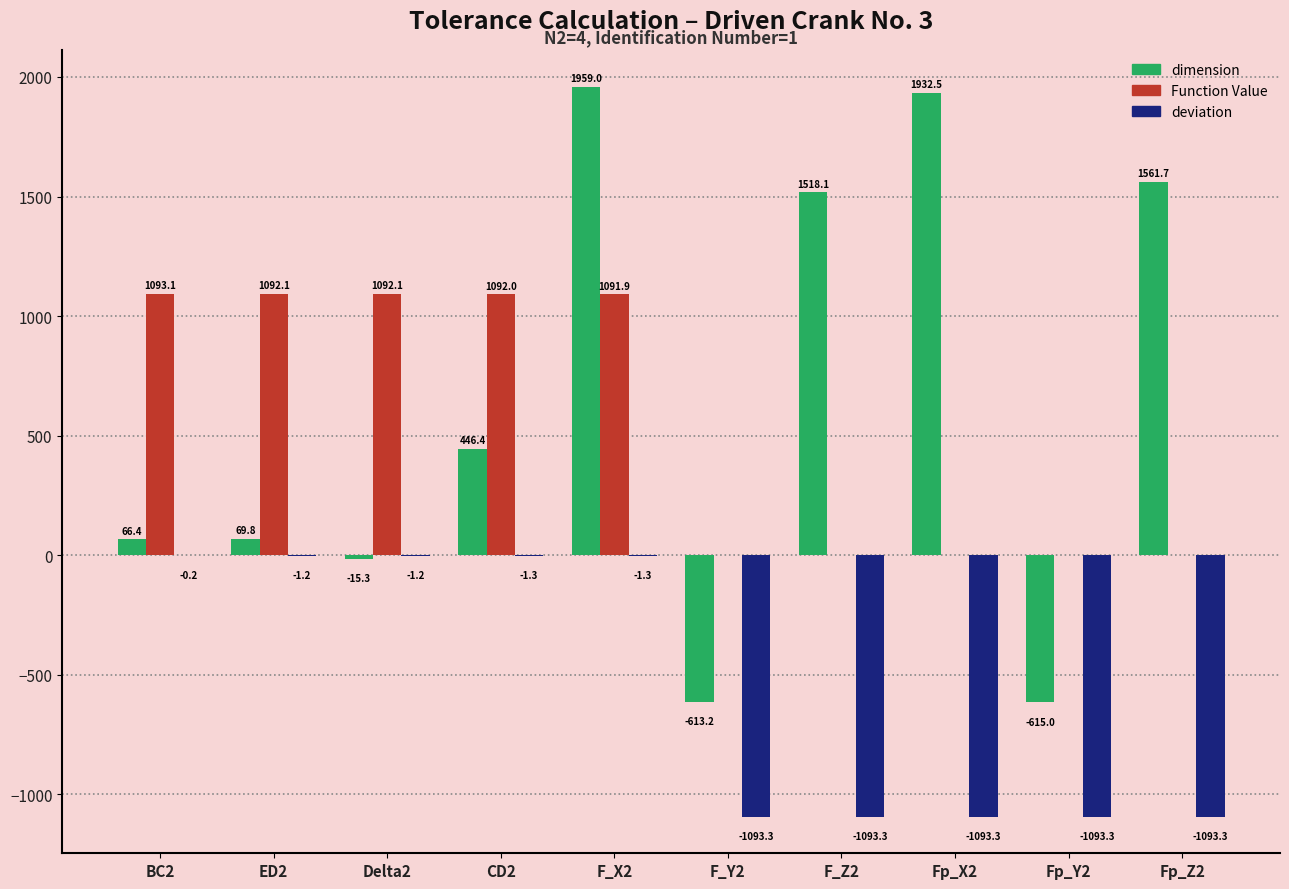

What is the total value across all series at Fp_Z2?

468.4